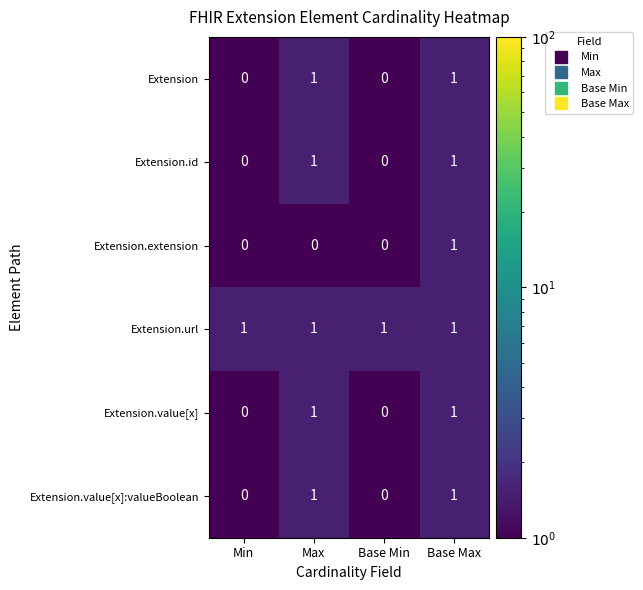

Count the Extension.value[x]:valueBoolean values in the range 0 to 1.

4